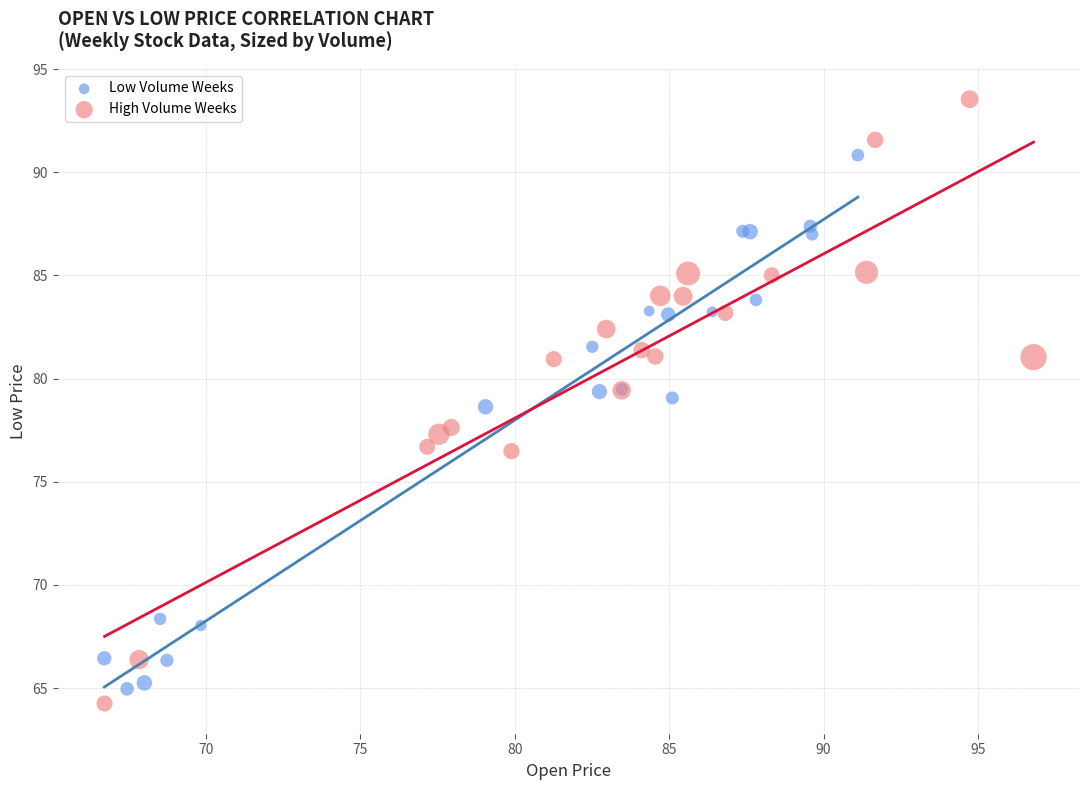

Which series has the largest Y range (max minus min)?

High Volume Weeks